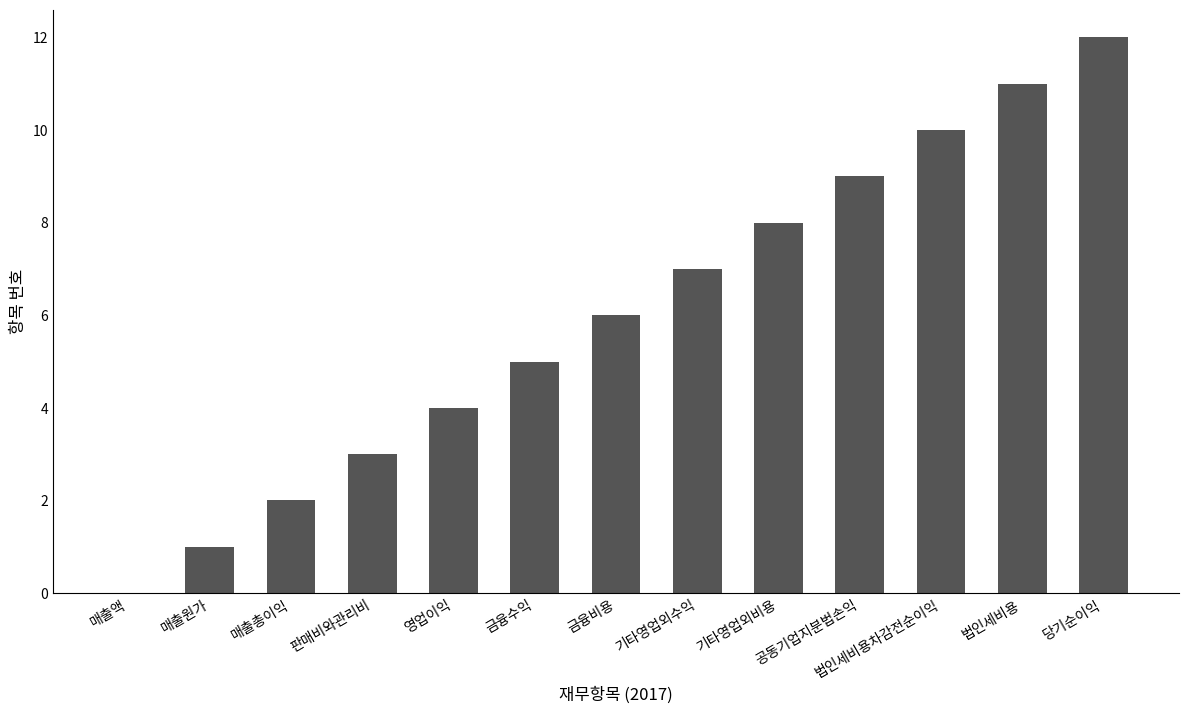

Reading right to left, extract all data points from this chart.

12	11	10	9	8	7	6	5	4	3	2	1	0